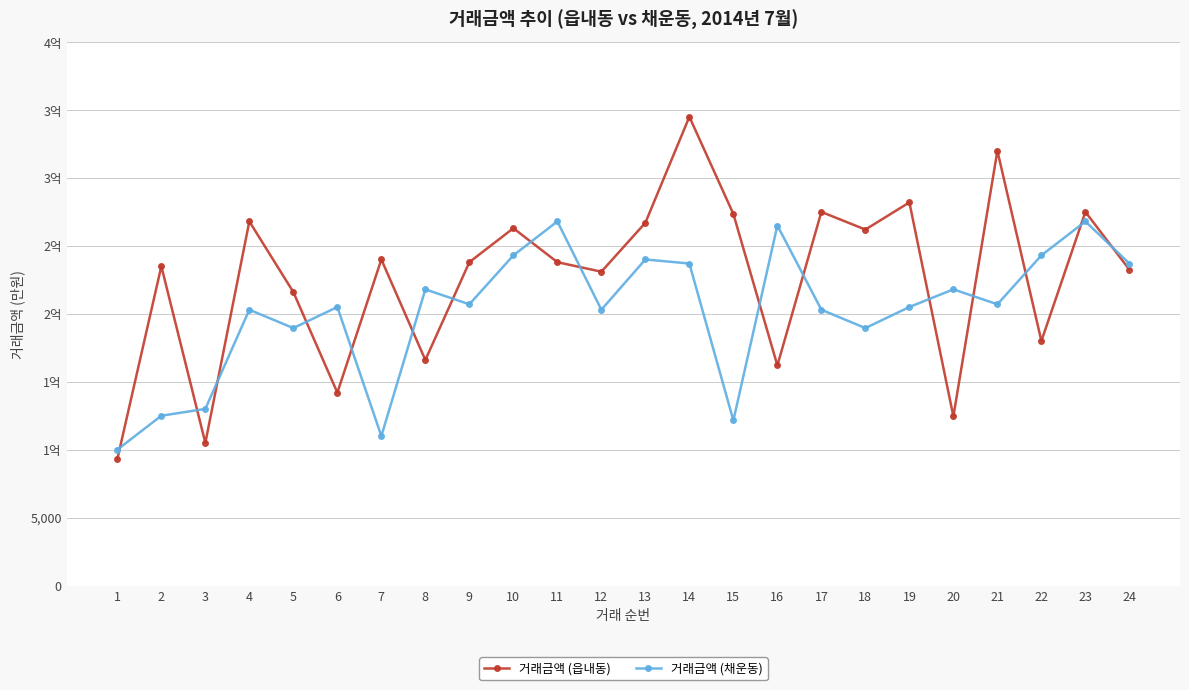

What is the average value of the 거래금액 (읍내동) series?

22640